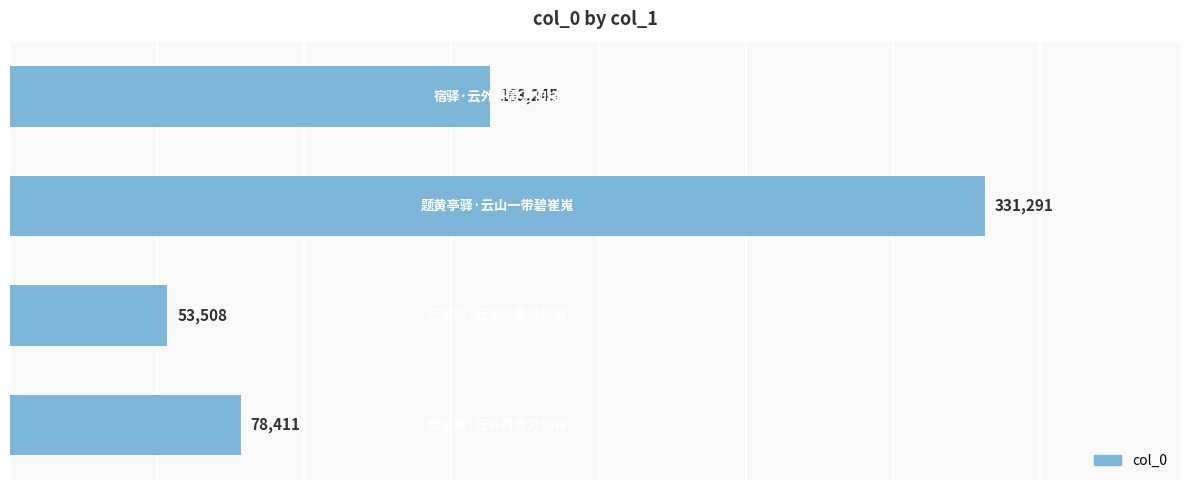

Does the chart contain any negative values?

No